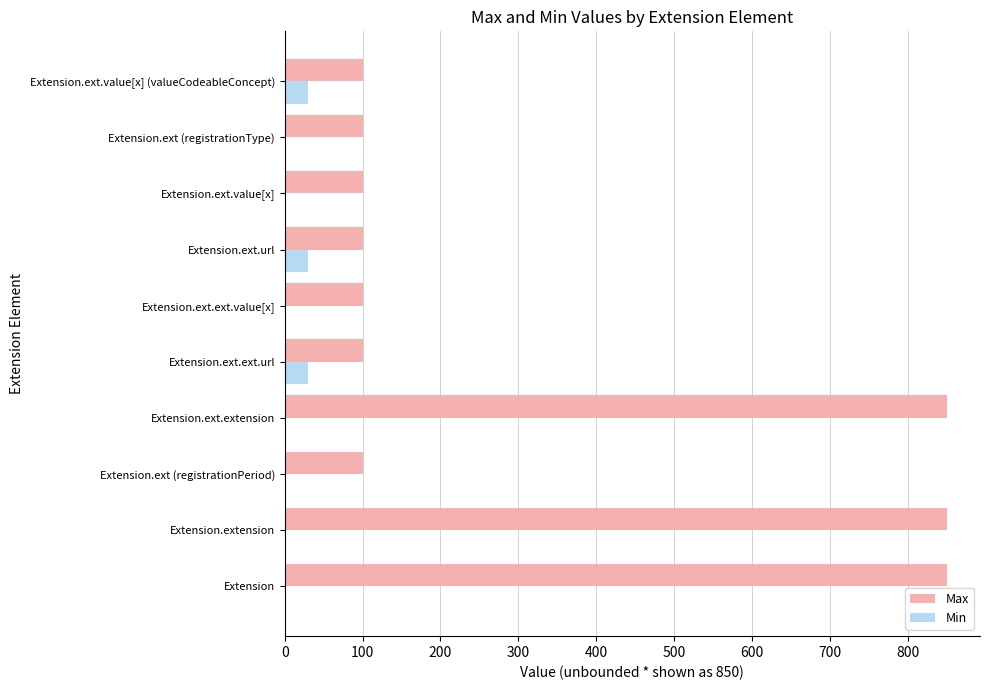

What are all the series names shown in the legend?

Max, Min